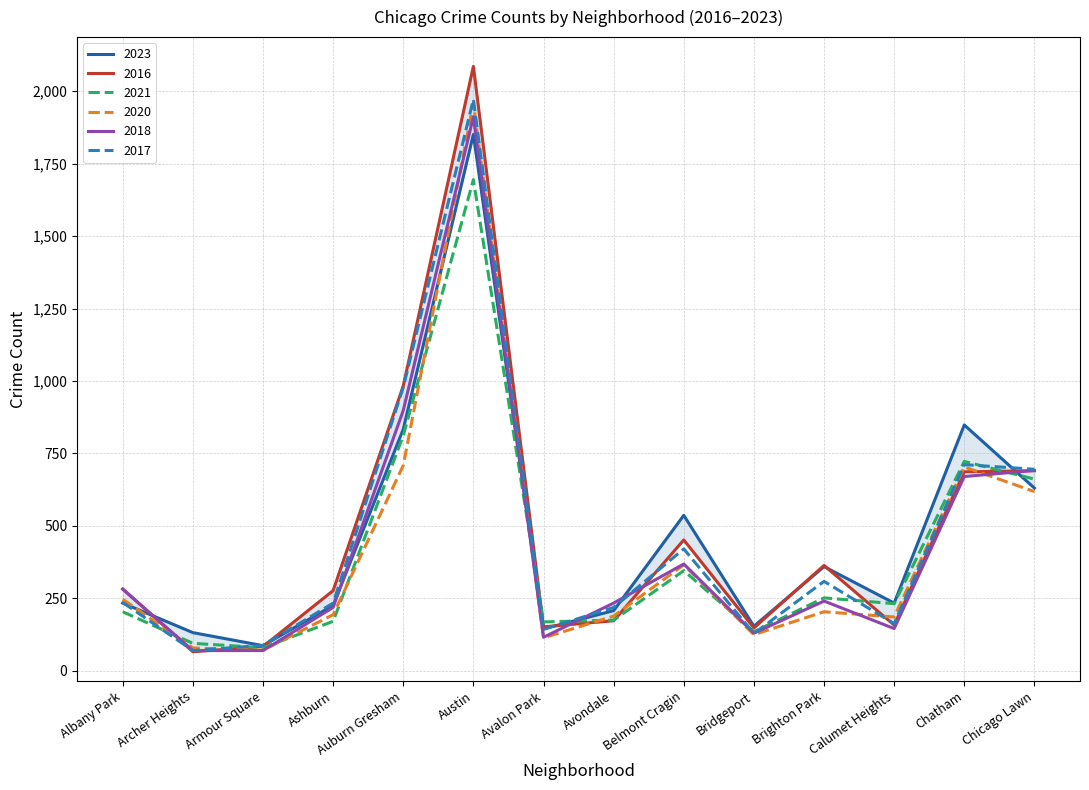

Reading left to right, what are all the values shown in this chart?

2023: Albany Park=233	Archer Heights=131	Armour Square=86	Ashburn=225	Auburn Gresham=833	Austin=1851	Avalon Park=144	Avondale=207	Belmont Cragin=536	Bridgeport=153	Brighton Park=359	Calumet Heights=233	Chatham=848	Chicago Lawn=630
2017: Albany Park=235	Archer Heights=69	Armour Square=87	Ashburn=233	Auburn Gresham=978	Austin=1972	Avalon Park=142	Avondale=218	Belmont Cragin=420	Bridgeport=128	Brighton Park=308	Calumet Heights=162	Chatham=711	Chicago Lawn=695
2016: Albany Park=282	Archer Heights=65	Armour Square=83	Ashburn=276	Auburn Gresham=983	Austin=2086	Avalon Park=151	Avondale=172	Belmont Cragin=451	Bridgeport=147	Brighton Park=363	Calumet Heights=157	Chatham=686	Chicago Lawn=690
2020: Albany Park=246	Archer Heights=78	Armour Square=70	Ashburn=193	Auburn Gresham=708	Austin=1959	Avalon Park=113	Avondale=188	Belmont Cragin=365	Bridgeport=124	Brighton Park=203	Calumet Heights=185	Chatham=703	Chicago Lawn=618
2018: Albany Park=281	Archer Heights=69	Armour Square=69	Ashburn=218	Auburn Gresham=898	Austin=1912	Avalon Park=115	Avondale=233	Belmont Cragin=368	Bridgeport=129	Brighton Park=240	Calumet Heights=145	Chatham=670	Chicago Lawn=691
2021: Albany Park=203	Archer Heights=94	Armour Square=79	Ashburn=170	Auburn Gresham=811	Austin=1695	Avalon Park=168	Avondale=174	Belmont Cragin=345	Bridgeport=134	Brighton Park=251	Calumet Heights=231	Chatham=722	Chicago Lawn=661